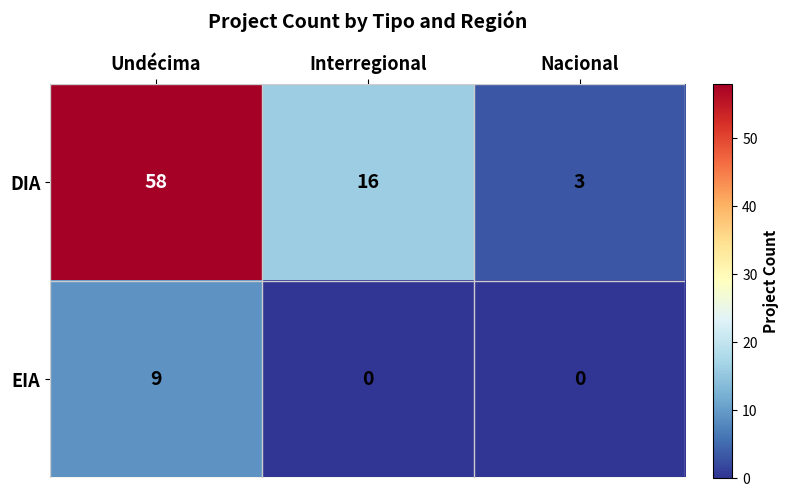

List the series in order of their peak value, lowest first.

EIA, DIA